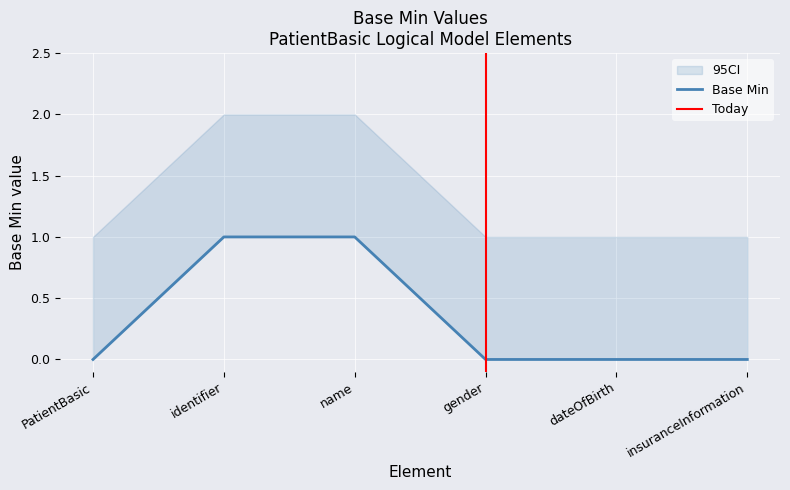

True or false: the data has more than 2 interior local peaks.

False